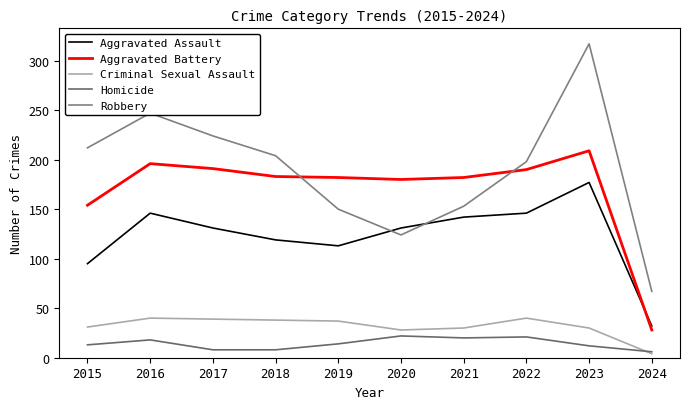

Does the chart display data point markers on the line(s)?

No